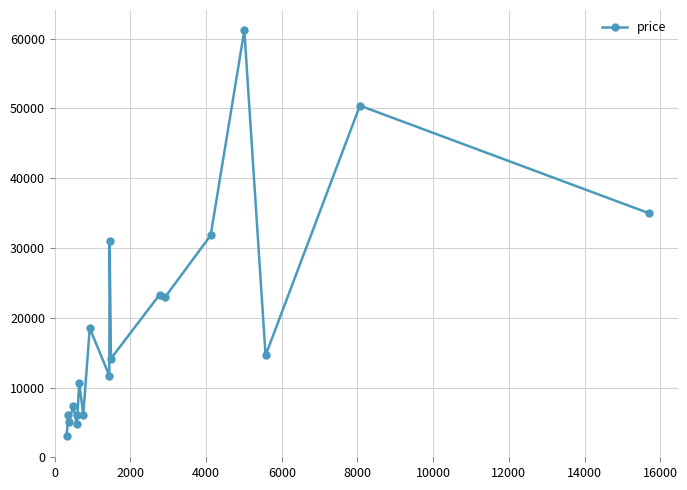

True or false: the data has more than 0 interior local peaks.

True